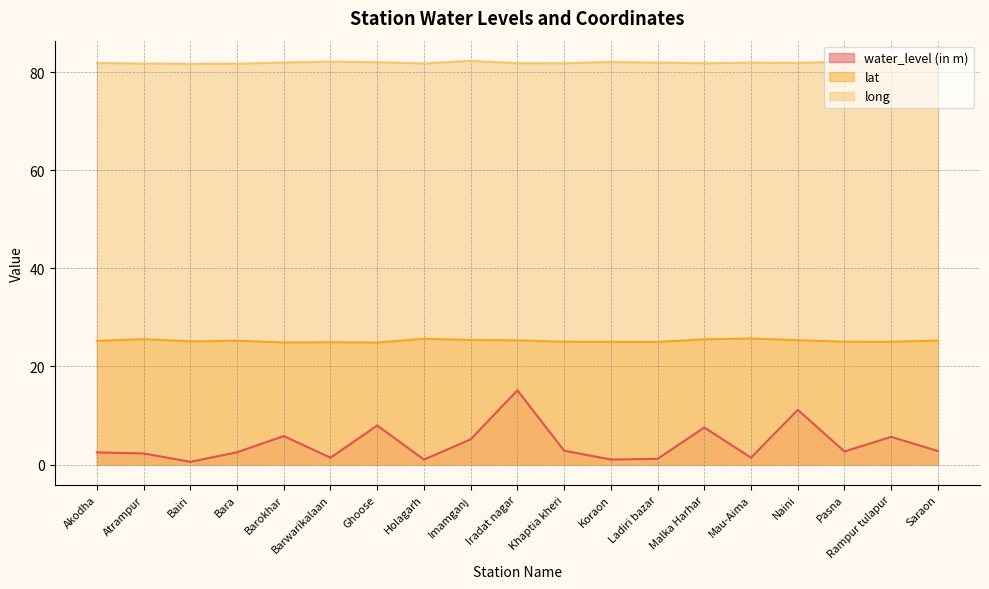

At which label is water_level (in m) closest to 7?

Malka Harhar